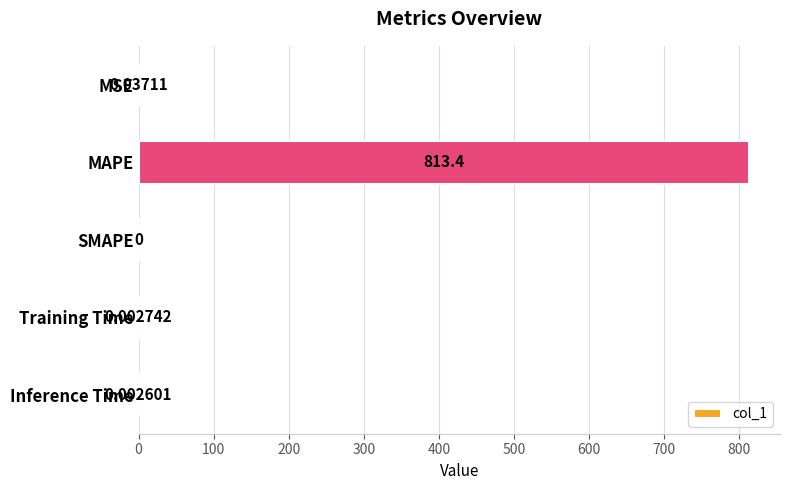

What is the sum of all values?

813.5